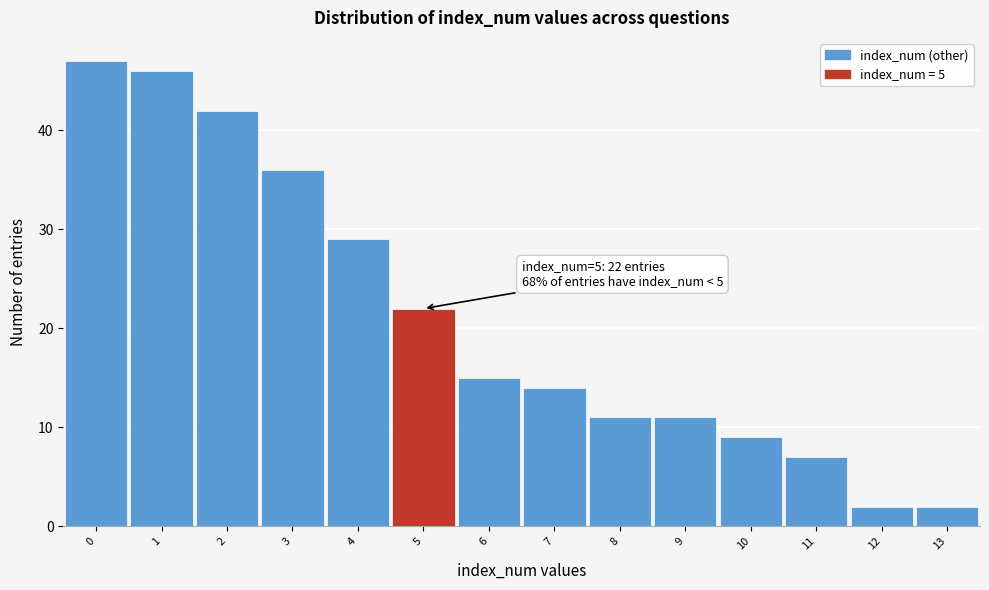

Which range on the x-axis has the tallest bar?

-0.5 to 0.5